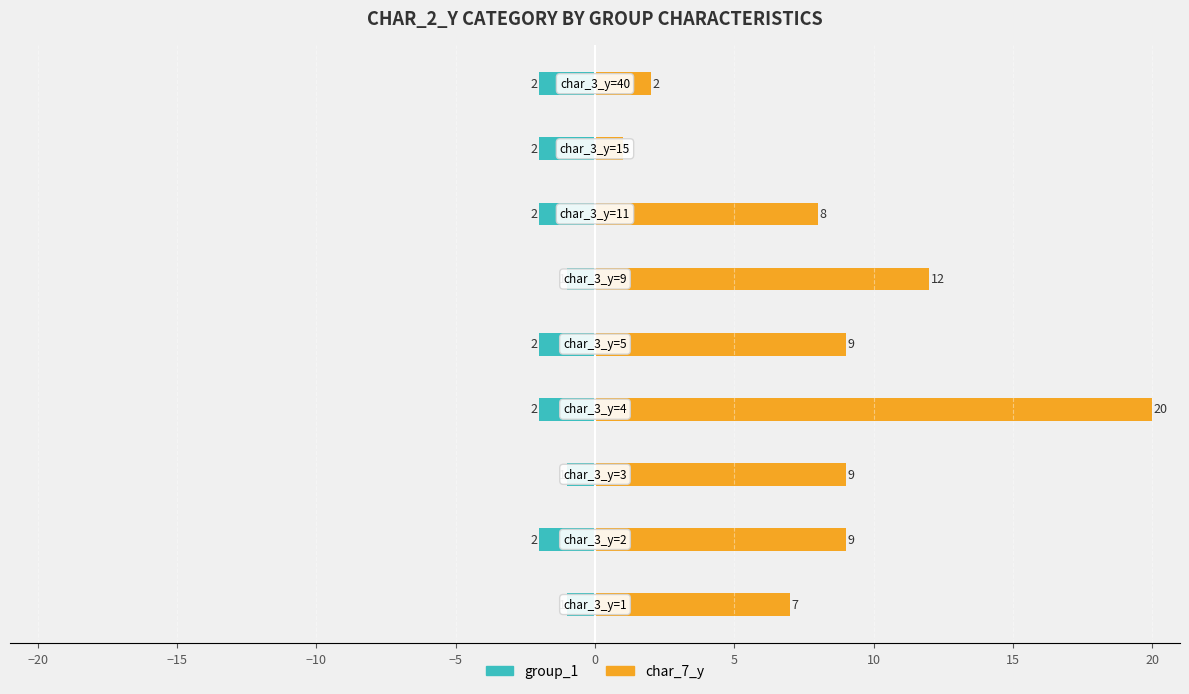

Reading right to left, list all the values displayed in this chart.

group_1: -2	-2	-2	-1	-2	-2	-1	-2	-1
char_7_y: 2	1	8	12	9	20	9	9	7